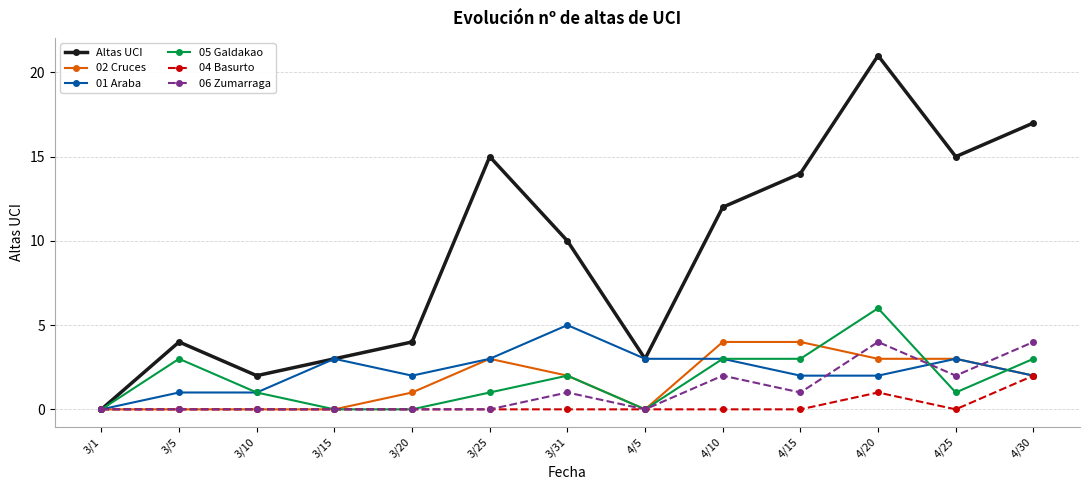

True or false: Altas UCI has a value of 4 at 4/10.

False